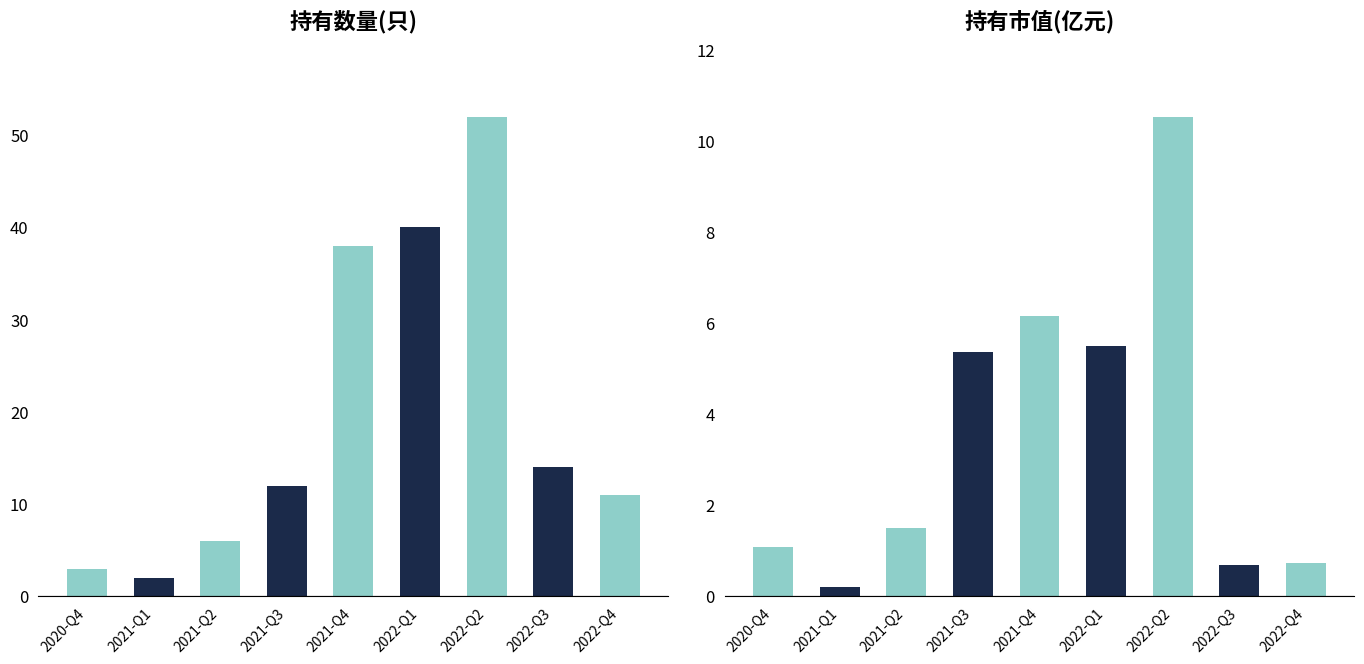

What are all the series names shown in the legend?

持有数量(只), 持有市值(亿元)